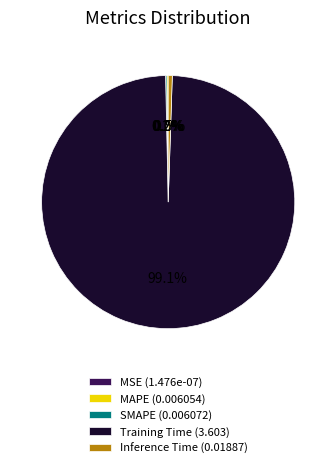

Does Training Time (3.603) represent more than half of the total?

Yes